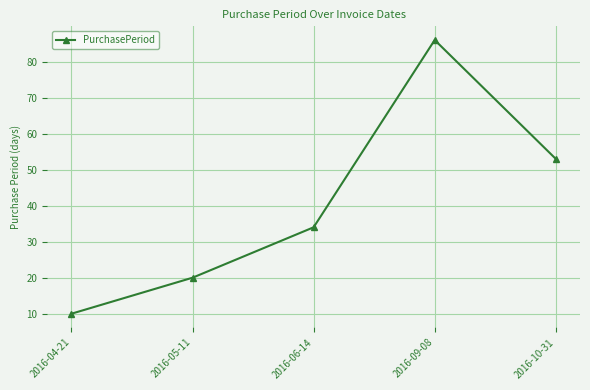

Read the value at 2016-09-08.

86